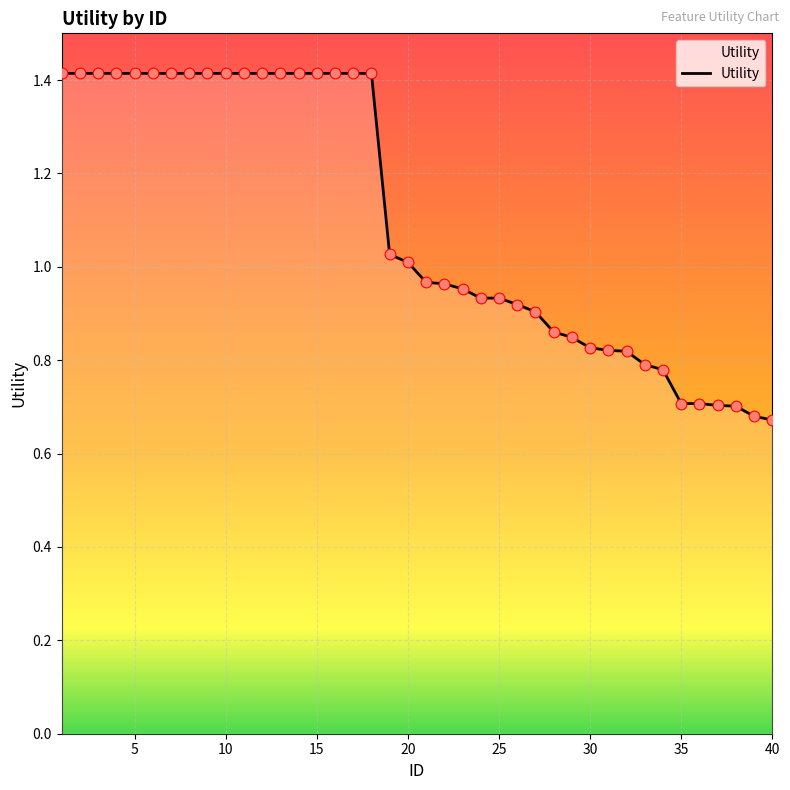

What is the maximum value shown in the chart?

1.4